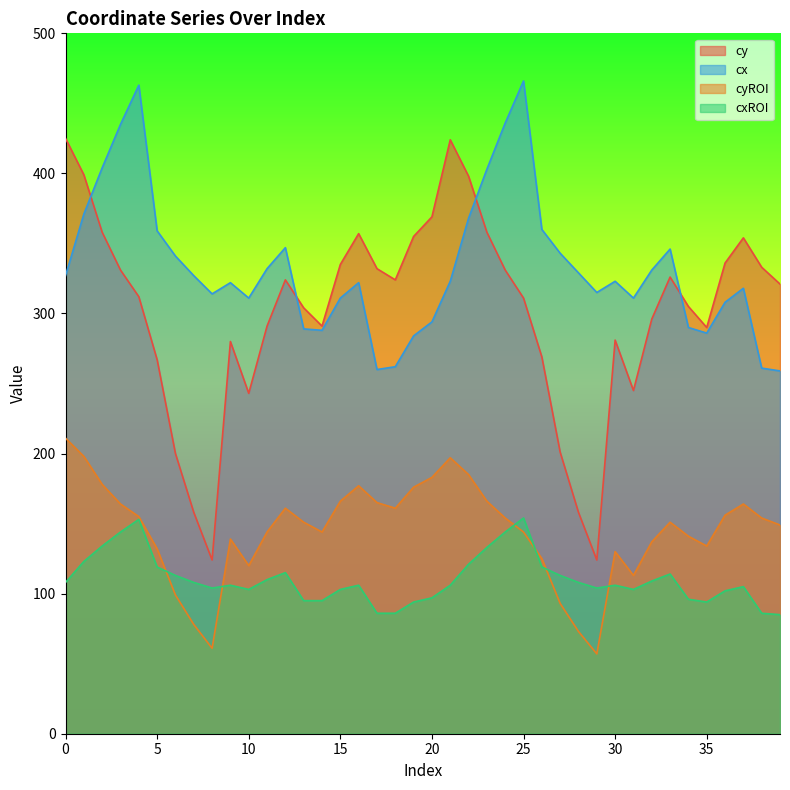

Is it true that cyROI equals 169 at 6?

False